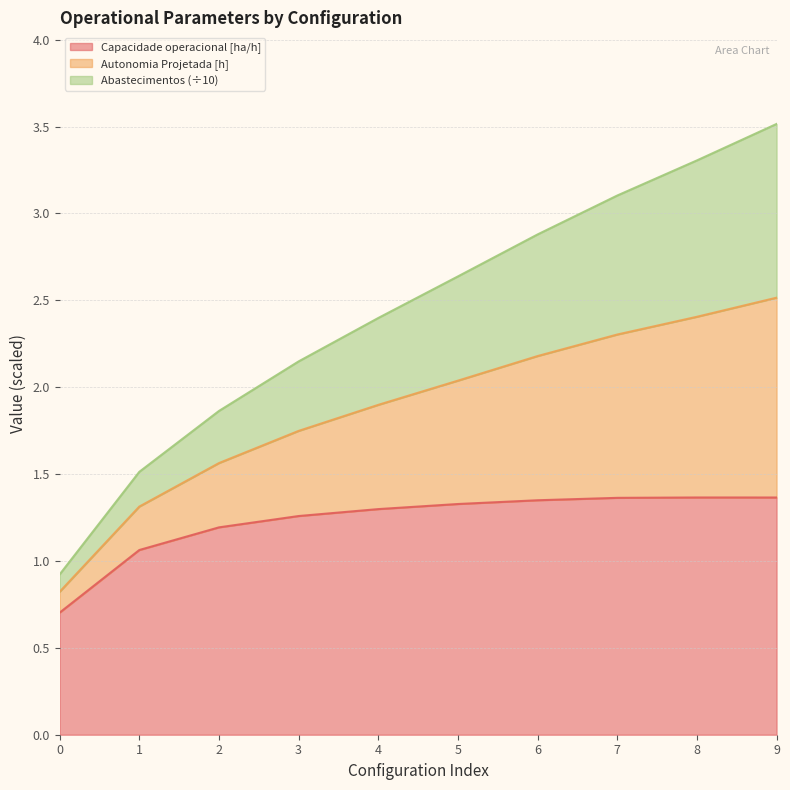

Which series changed the most between 6 and 8?

Autonomia Projetada [h]